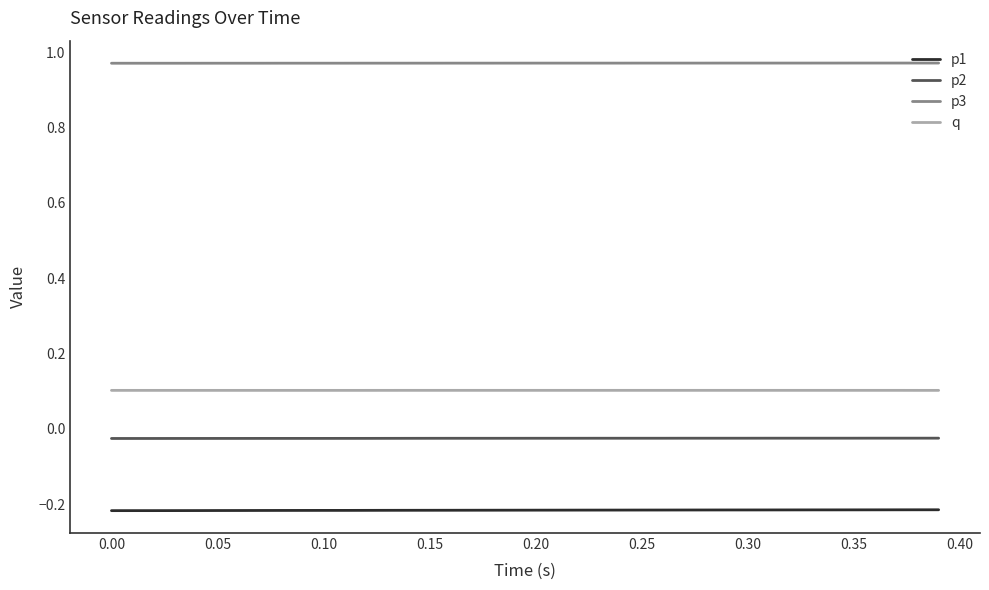

List the series in order of their peak value, lowest first.

p1, p2, q, p3